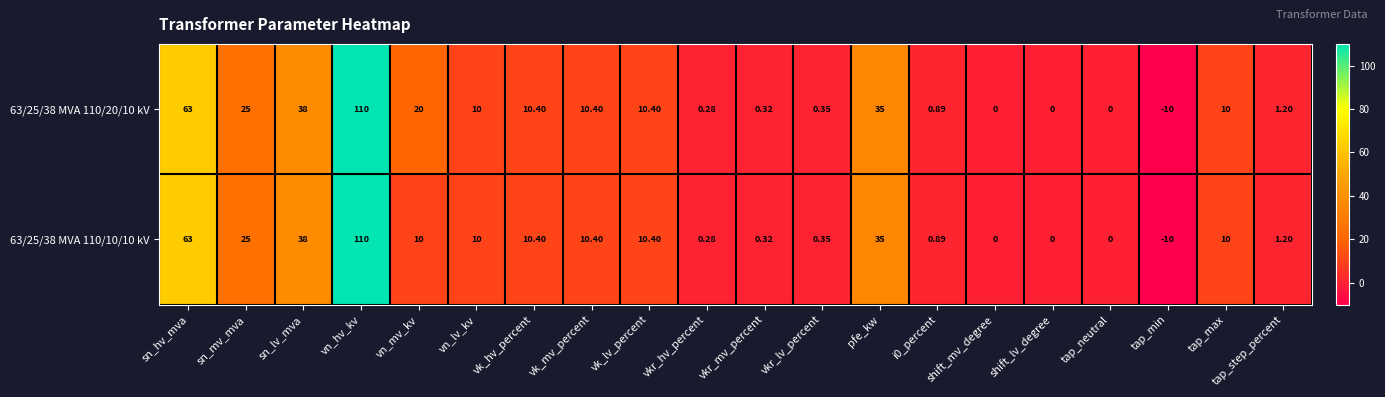

How many data points does each series have?

20